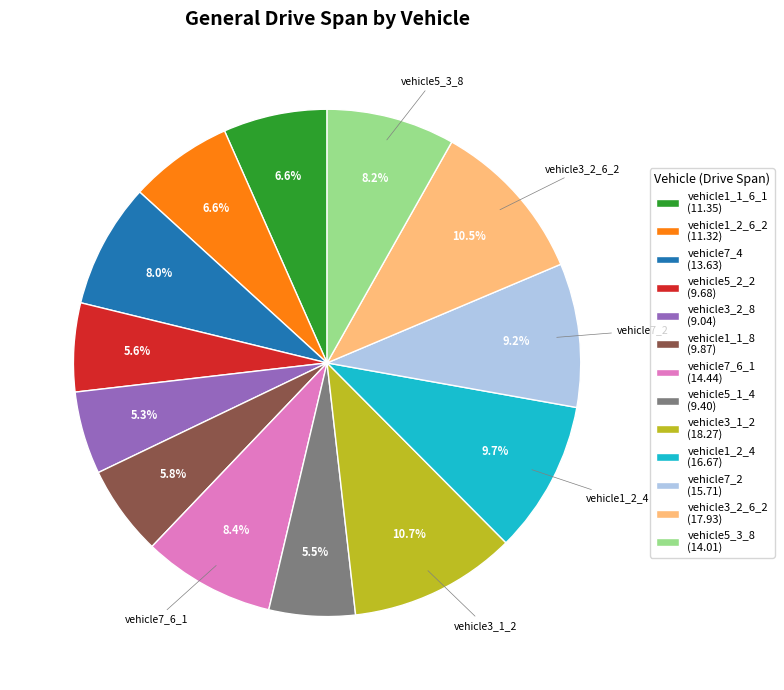

To the nearest percent, what percentage of the pie is vehicle1_1_8?

6%